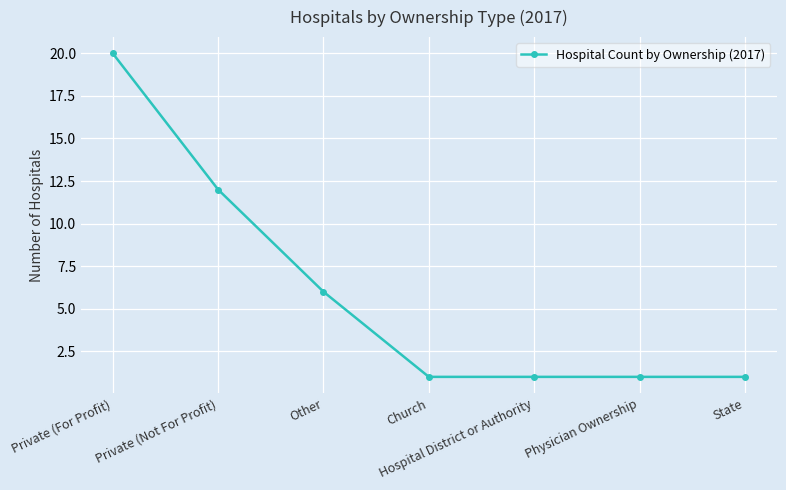

What is the difference between the second highest and minimum values?

11